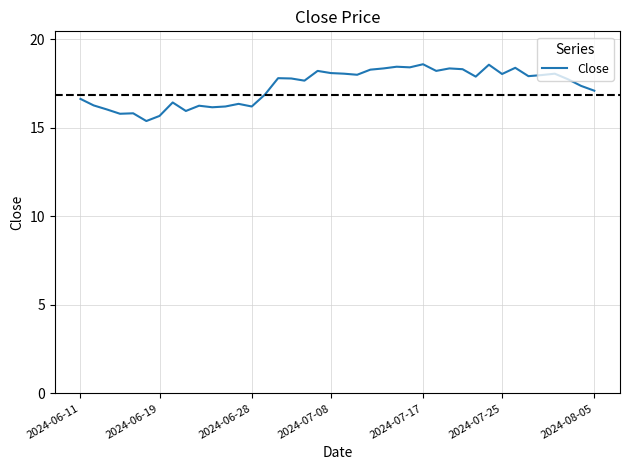

How many categories are shown in the chart?

40